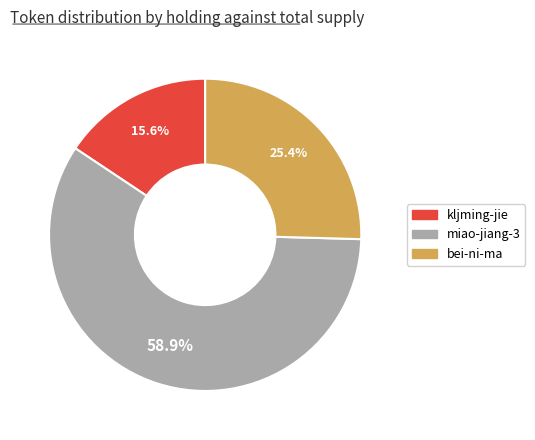

Is there a majority slice in this chart?

Yes